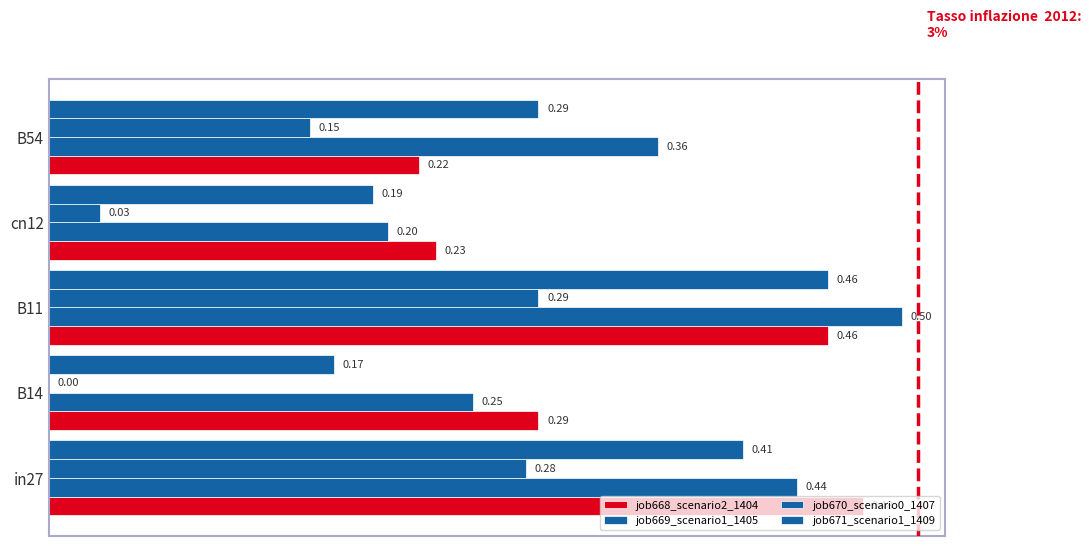

Which series has the largest range (max minus min)?

job669_scenario1_1405